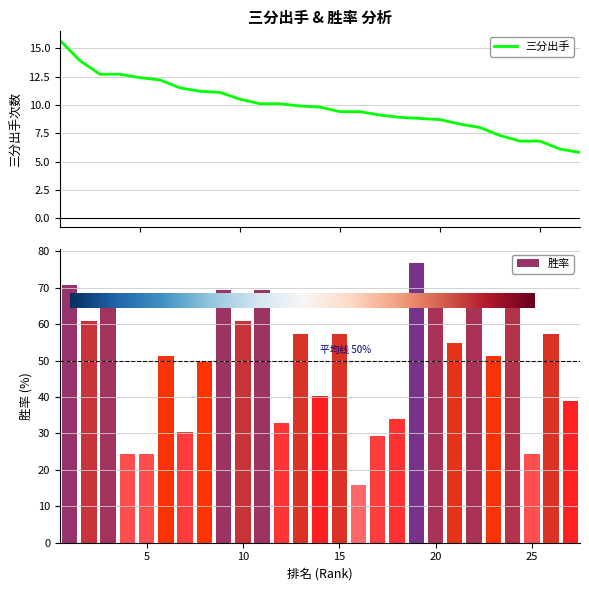

What is the sum of the 胜率 values at 6 and 23?

102.4